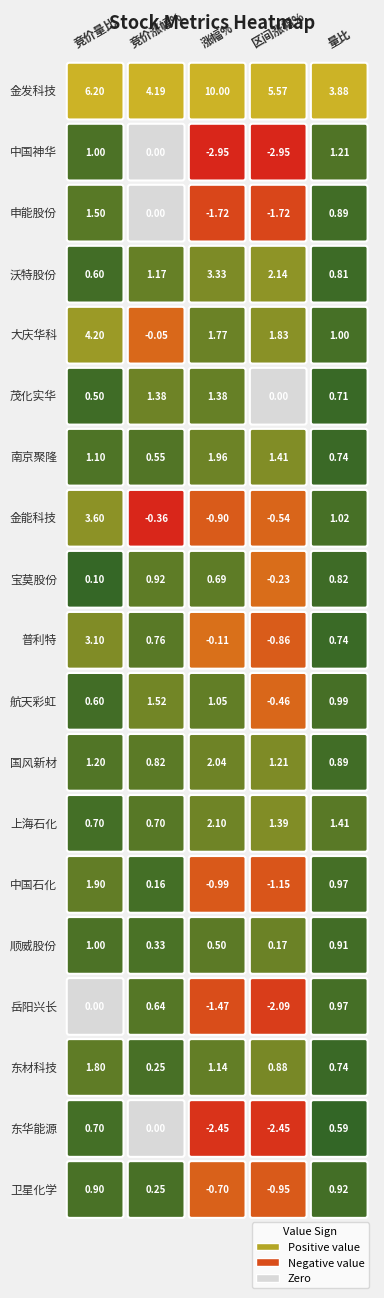

What is the minimum value shown in the chart?

-3.0